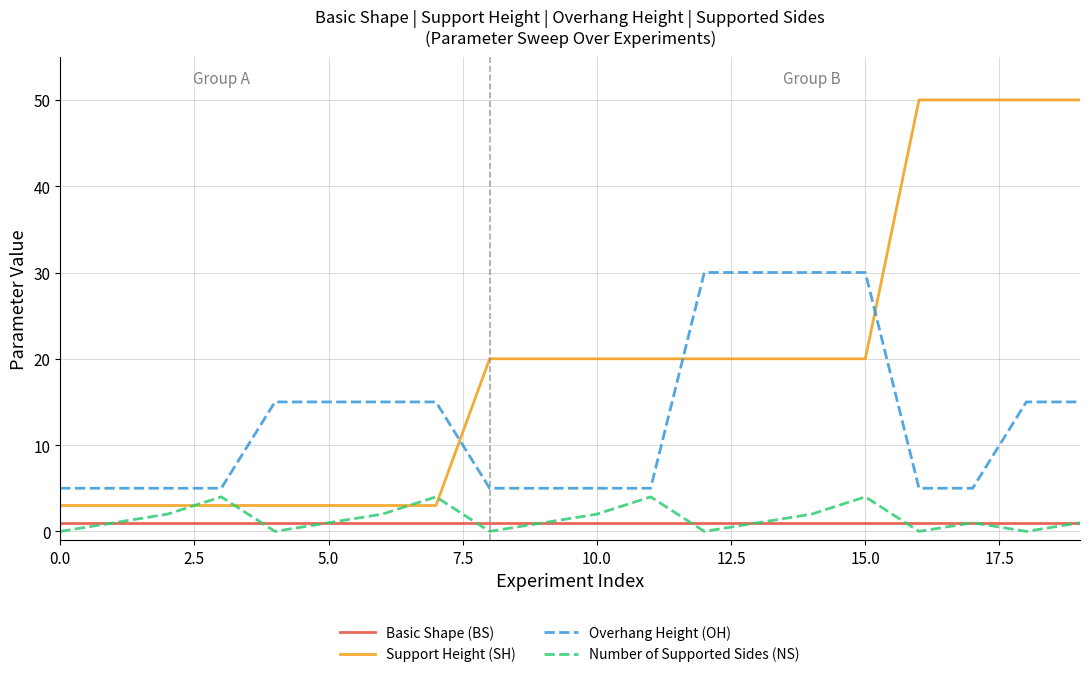

True or false: Basic Shape (BS) and Support Height (SH) intersect in this chart.

False